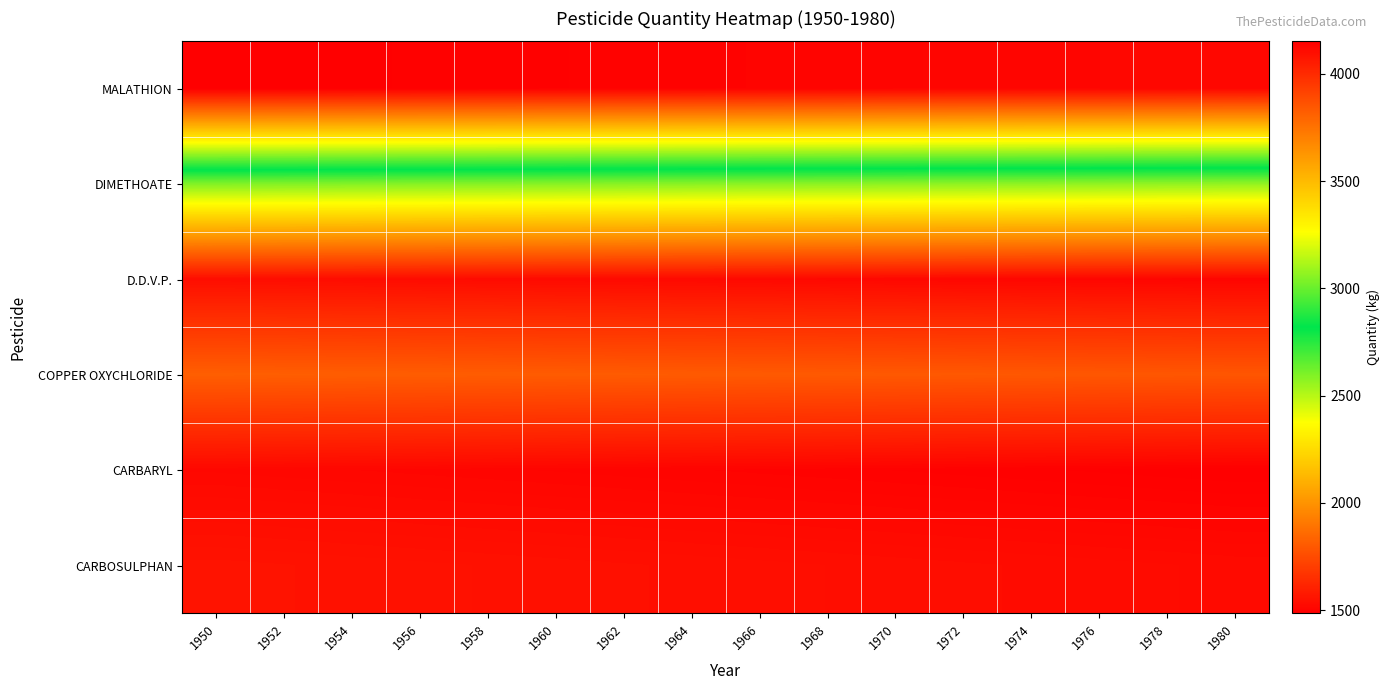

What is the minimum value shown in the chart?

1486